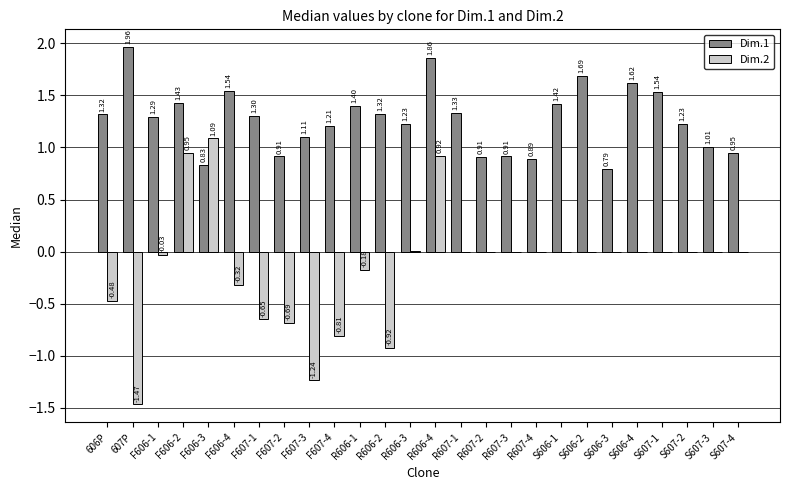

Between F606-3 and S606-4, which series saw the biggest shift?

Dim.2